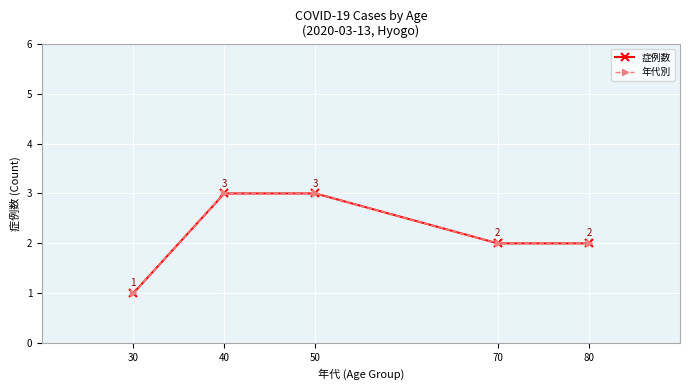

Is this an area chart (filled region under the line)?

No